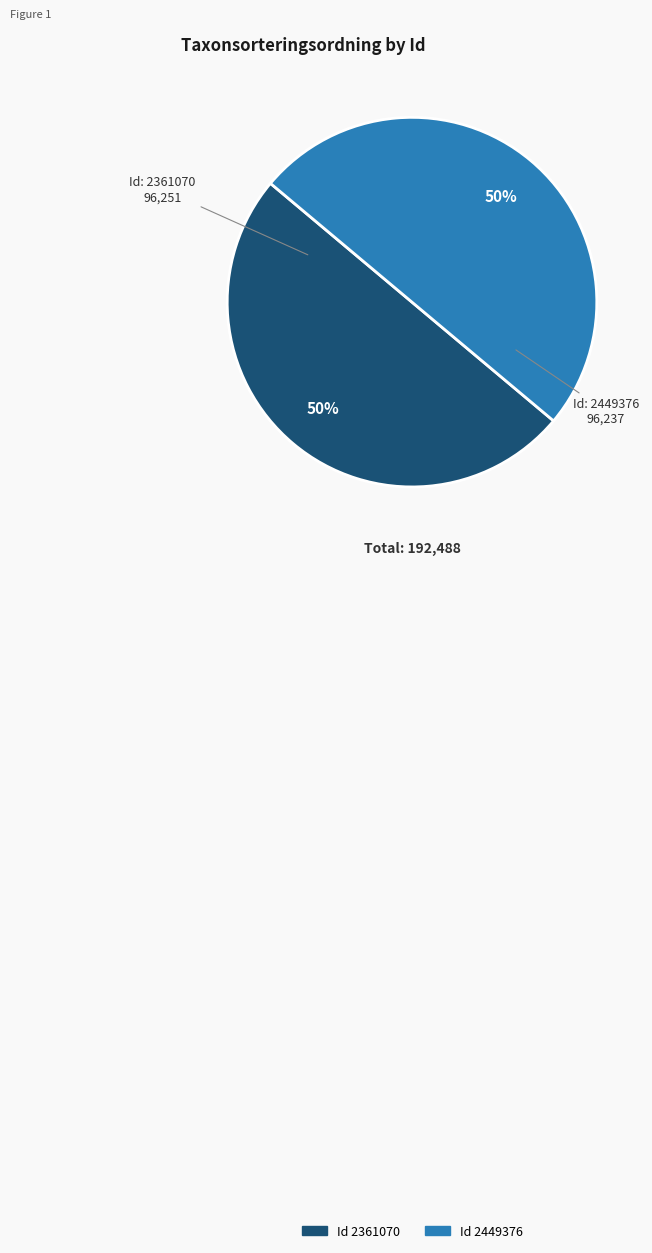

To the nearest percent, what is the average slice percentage?

50%